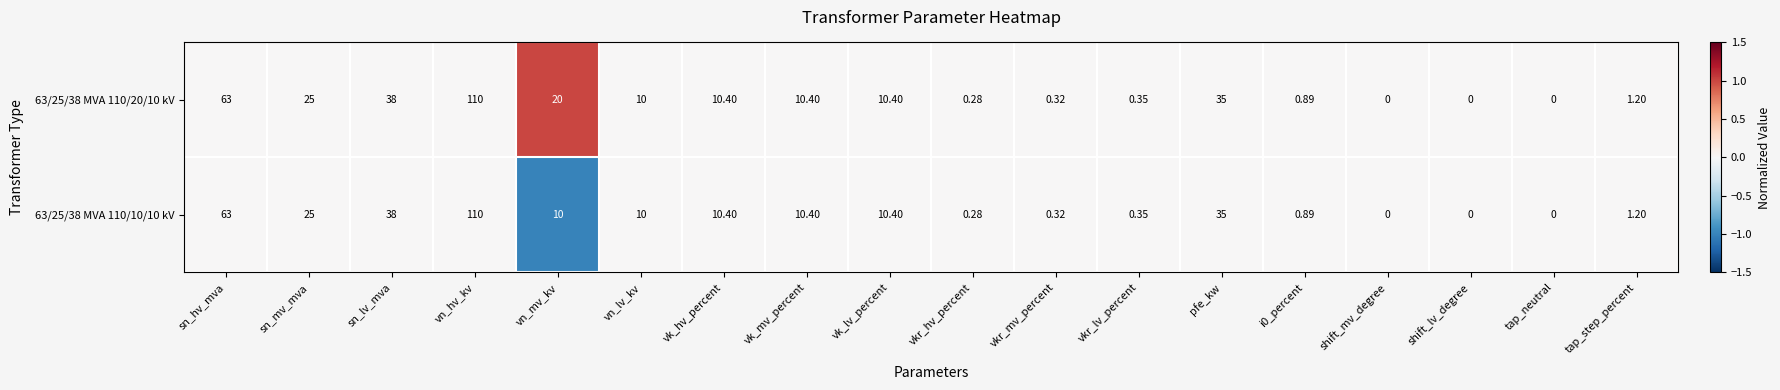

Which category has the highest value across all series?

vn_hv_kv